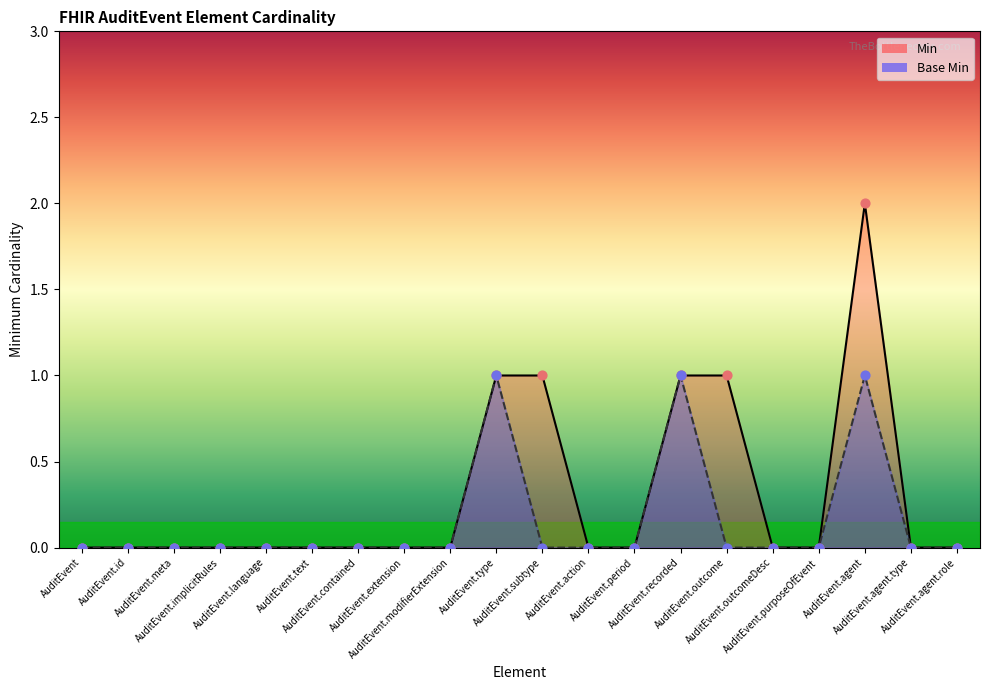

Is the value of Min at AuditEvent.recorded greater than the value of Base Min at AuditEvent.subtype?

Yes